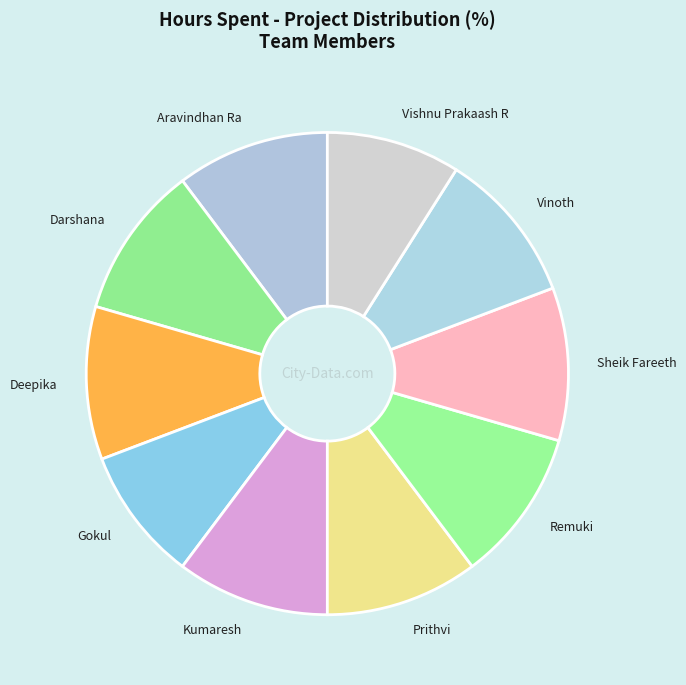

Is there a majority slice in this chart?

No